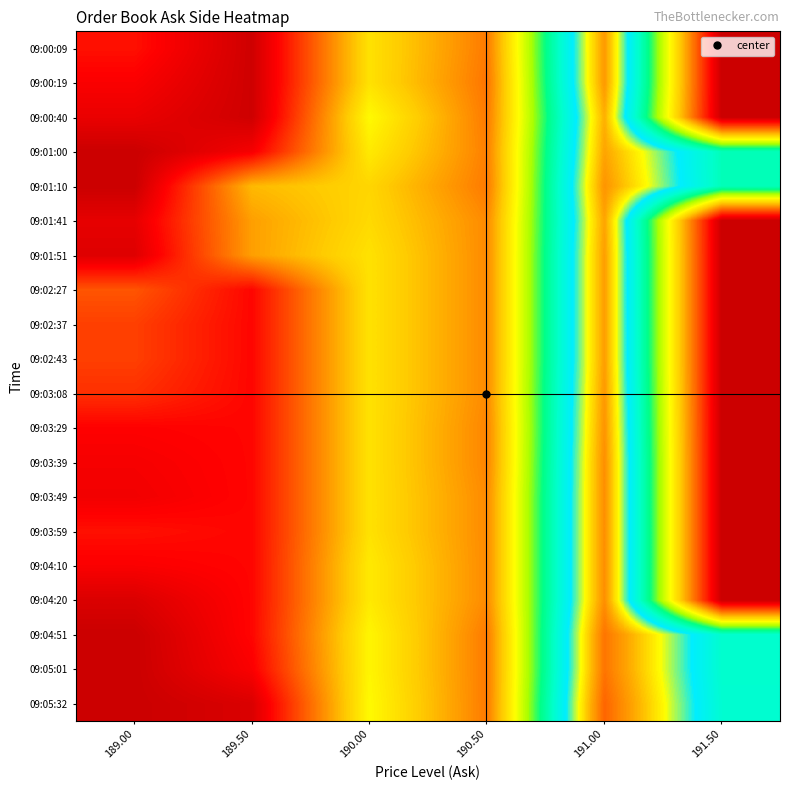

Reading right to left, what are all the values shown in this chart?

09:00:09: 191.50=0	191.00=144	190.50=36	190.00=57	189.50=1	189.00=16
09:00:19: 191.50=0	191.00=144	190.50=35	190.00=57	189.50=1	189.00=12
09:00:40: 191.50=0	191.00=140	190.50=36	190.00=63	189.50=1	189.00=8
09:01:00: 191.50=99	191.00=142	190.50=37	190.00=59	189.50=11	189.00=0
09:01:10: 191.50=99	191.00=145	190.50=36	190.00=54	189.50=48	189.00=0
09:01:41: 191.50=0	191.00=142	190.50=39	190.00=55	189.50=43	189.00=7
09:01:51: 191.50=0	191.00=143	190.50=39	190.00=57	189.50=43	189.00=5
09:02:27: 191.50=0	191.00=143	190.50=39	190.00=57	189.50=14	189.00=29
09:02:37: 191.50=0	191.00=143	190.50=39	190.00=57	189.50=14	189.00=25
09:02:43: 191.50=0	191.00=143	190.50=39	190.00=57	189.50=14	189.00=25
09:03:08: 191.50=0	191.00=144	190.50=39	190.00=57	189.50=14	189.00=22
09:03:29: 191.50=0	191.00=145	190.50=38	190.00=57	189.50=14	189.00=13
09:03:39: 191.50=0	191.00=146	190.50=38	190.00=57	189.50=14	189.00=11
09:03:49: 191.50=0	191.00=146	190.50=39	190.00=57	189.50=14	189.00=10
09:03:59: 191.50=0	191.00=146	190.50=39	190.00=57	189.50=14	189.00=16
09:04:10: 191.50=0	191.00=146	190.50=39	190.00=59	189.50=14	189.00=12
09:04:20: 191.50=0	191.00=146	190.50=39	190.00=59	189.50=14	189.00=4
09:04:51: 191.50=103	191.00=151	190.50=36	190.00=62	189.50=14	189.00=0
09:05:01: 191.50=103	191.00=151	190.50=36	190.00=62	189.50=12	189.00=0
09:05:32: 191.50=104	191.00=154	190.50=36	190.00=63	189.50=4	189.00=0